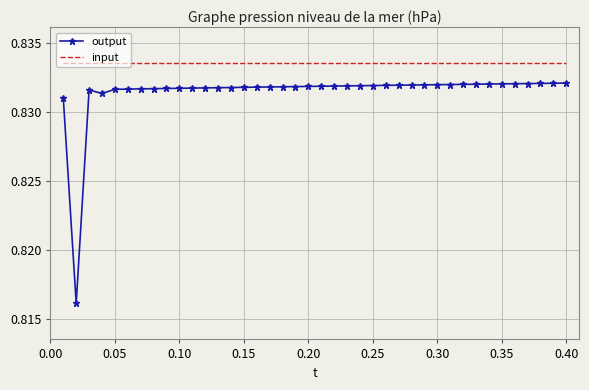

True or false: input and output cross at least once.

False